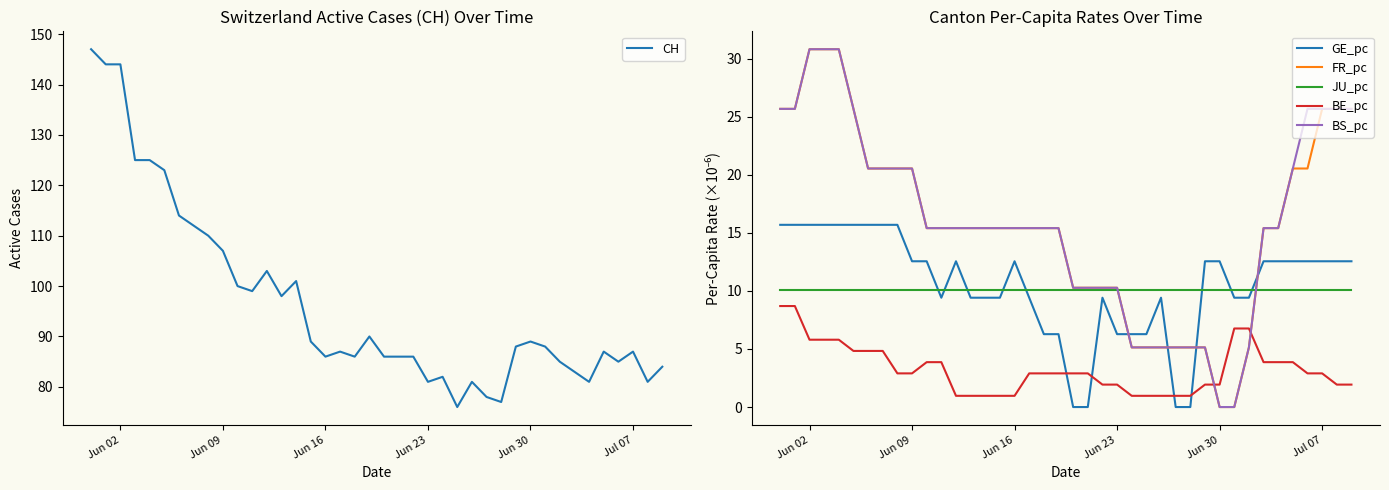

True or false: BE_pc and GE_pc cross at least once.

True